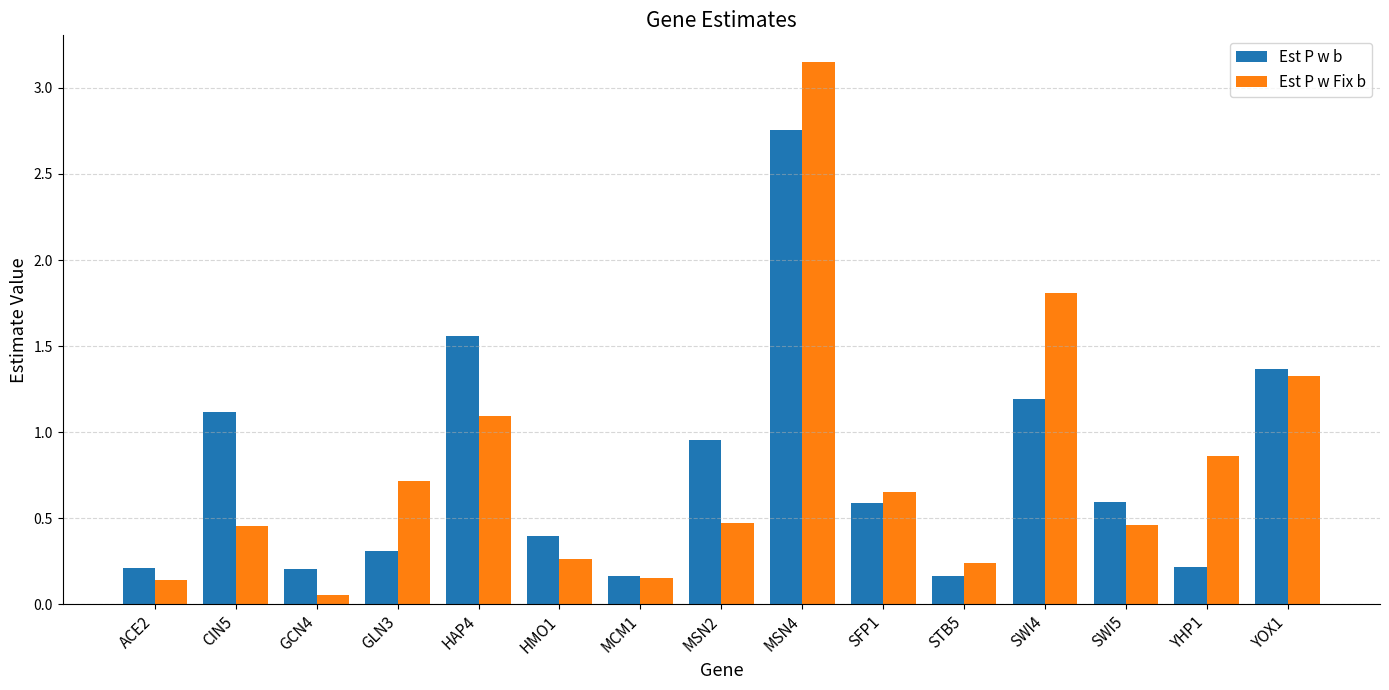

How many groups of bars are there?

15